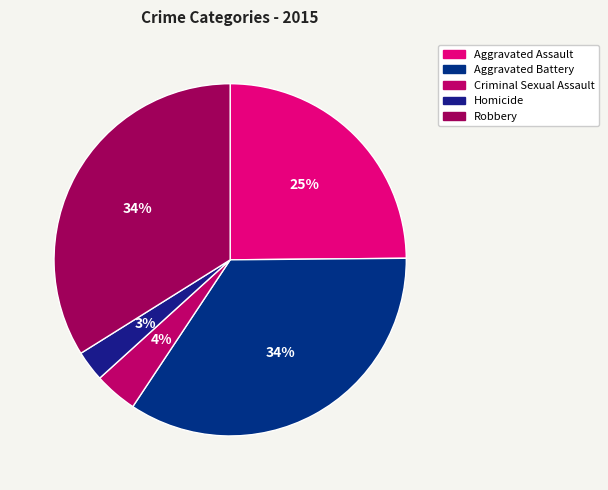

Count the number of slices in the pie.

5